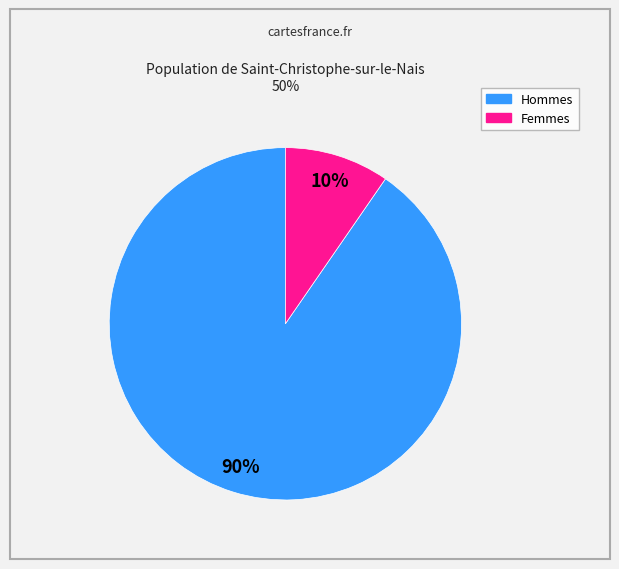

Is there a majority slice in this chart?

Yes